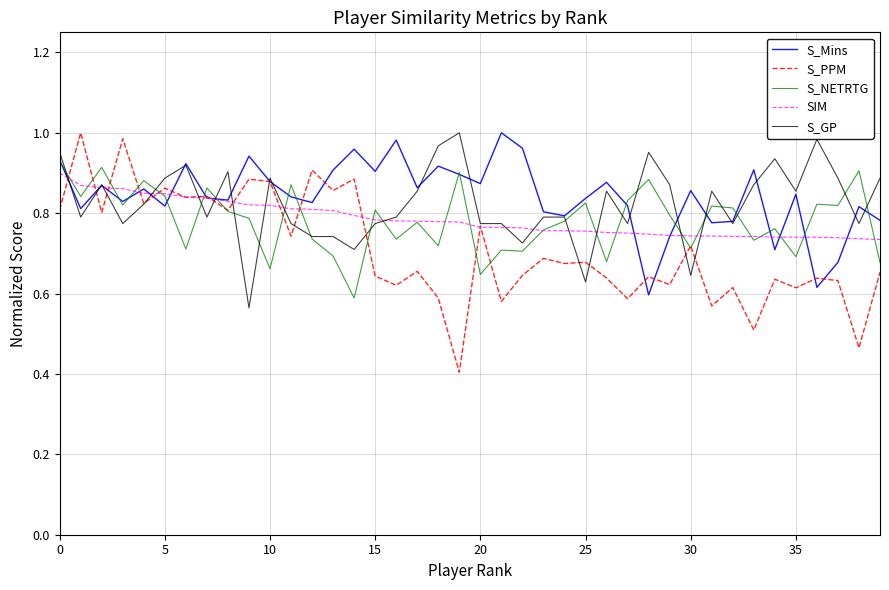

True or false: S_Mins has more than 0 points higher than both neighbors.

True